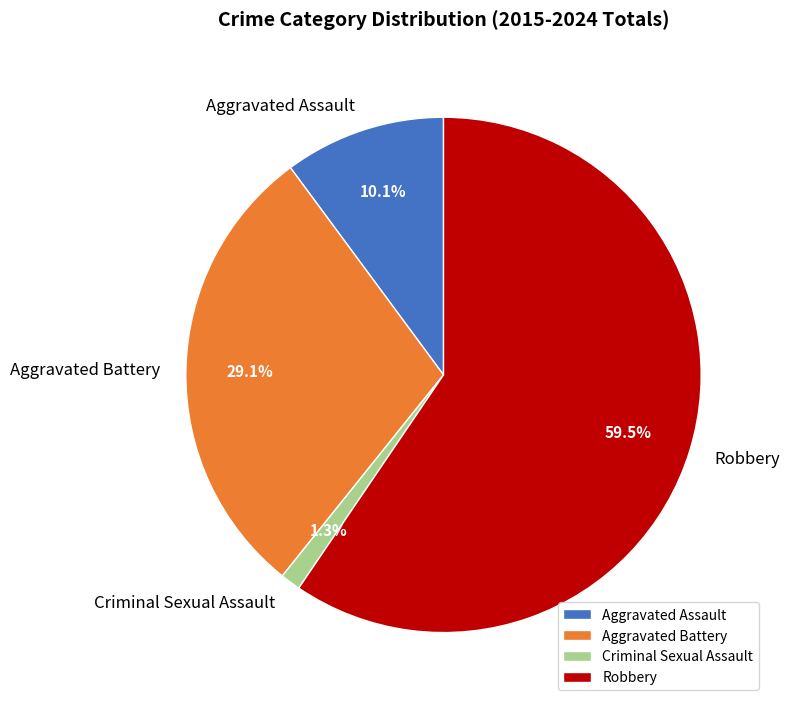

Which has a higher value, Aggravated Battery or Aggravated Assault?

Aggravated Battery